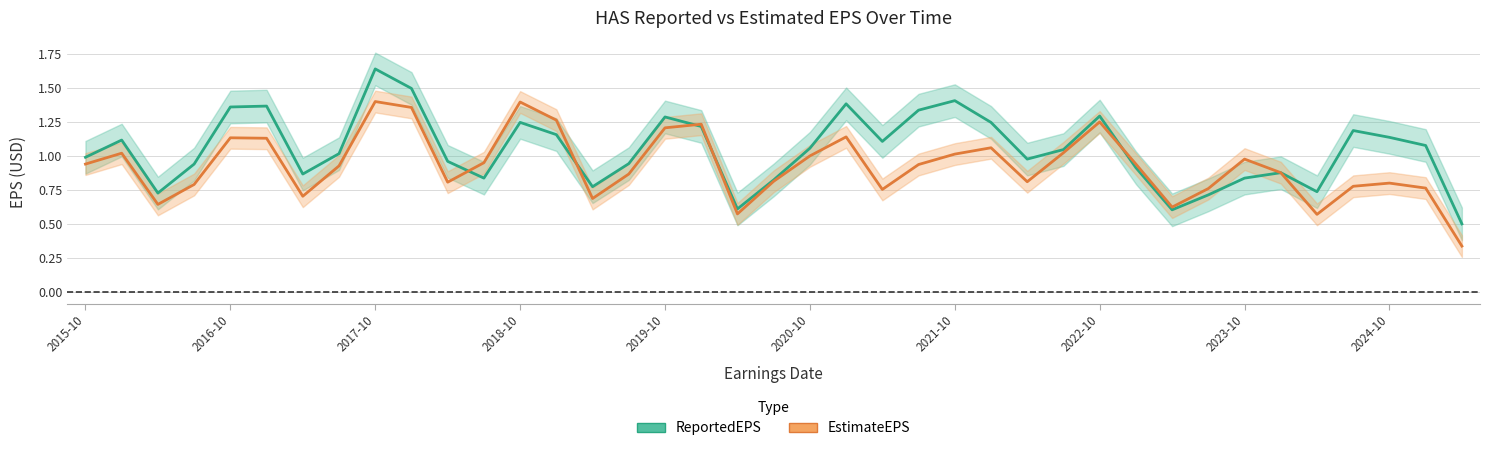

What position from the left is 2016-10?

5